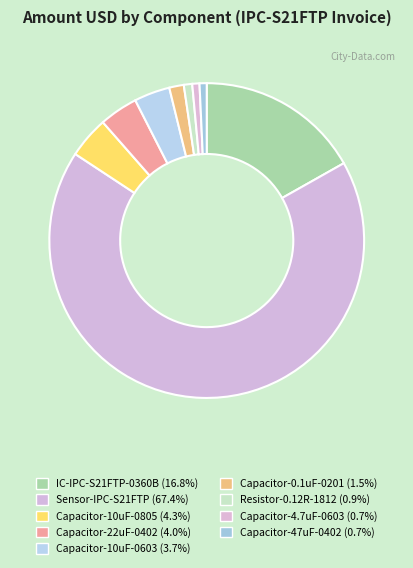

How many slices are in this pie chart?

9